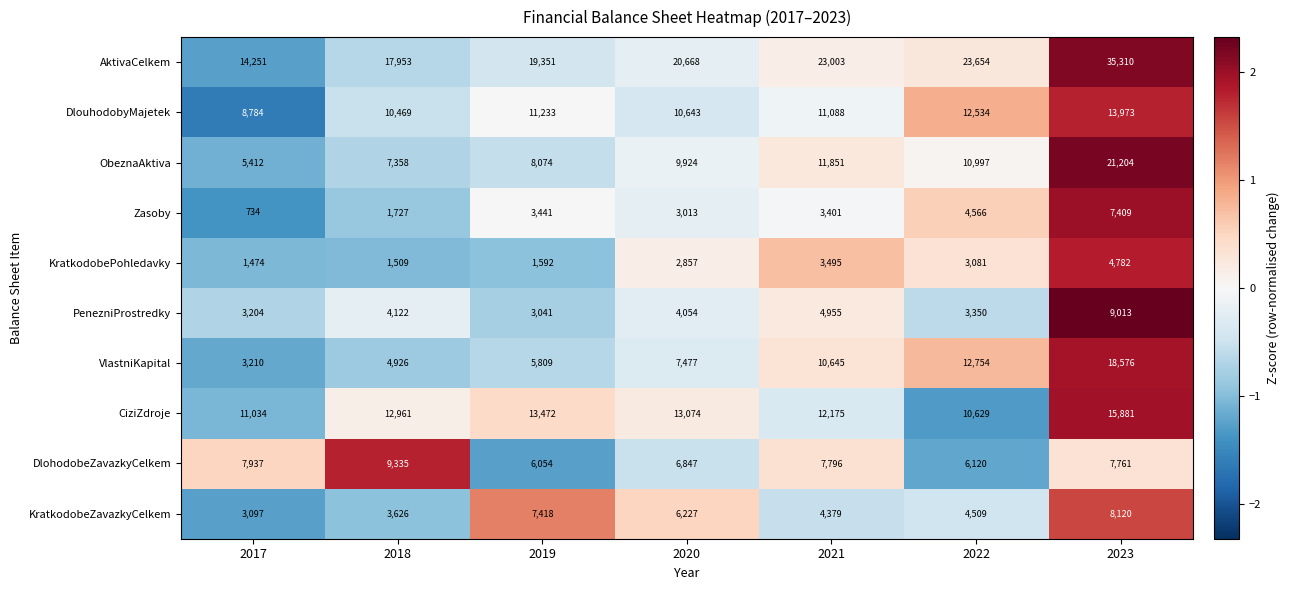

Which series has the widest spread of values?

AktivaCelkem